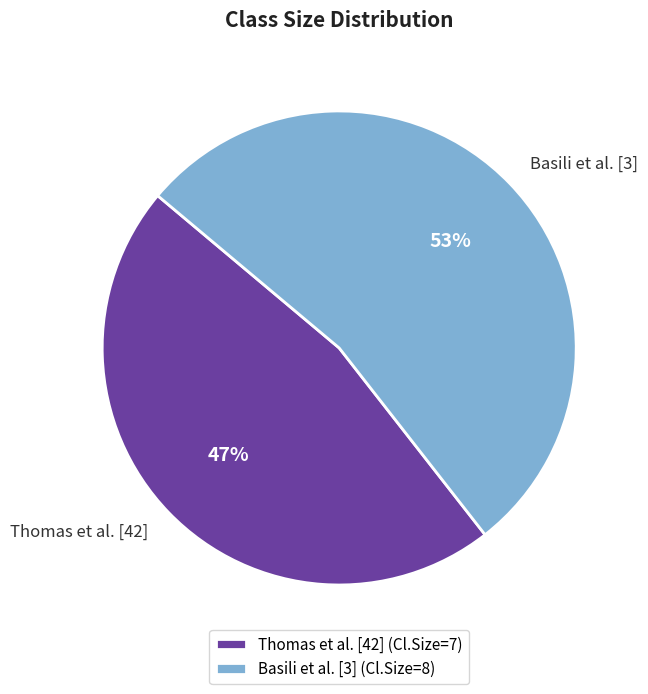

Does Basili et al. [3] account for over 50% of the chart?

Yes